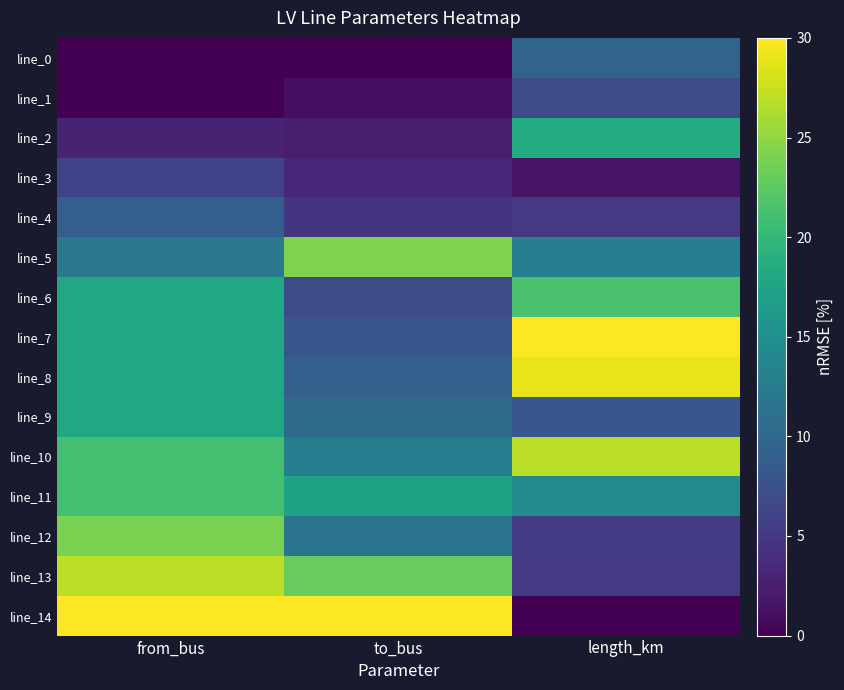

How many distinct data groups are displayed?

15